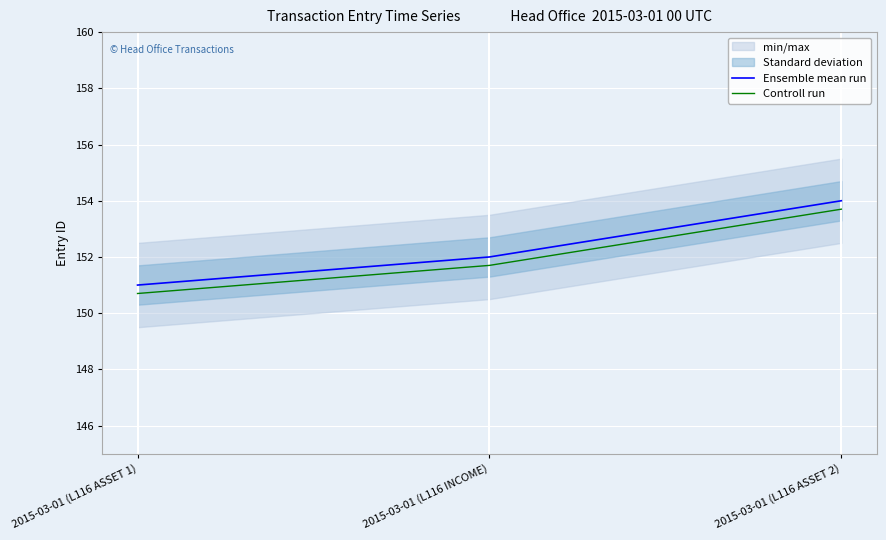

Reading left to right, transcribe all the data shown in this chart.

Ensemble mean run: 151.0	152.0	154.0
Controll run: 150.7	151.7	153.7